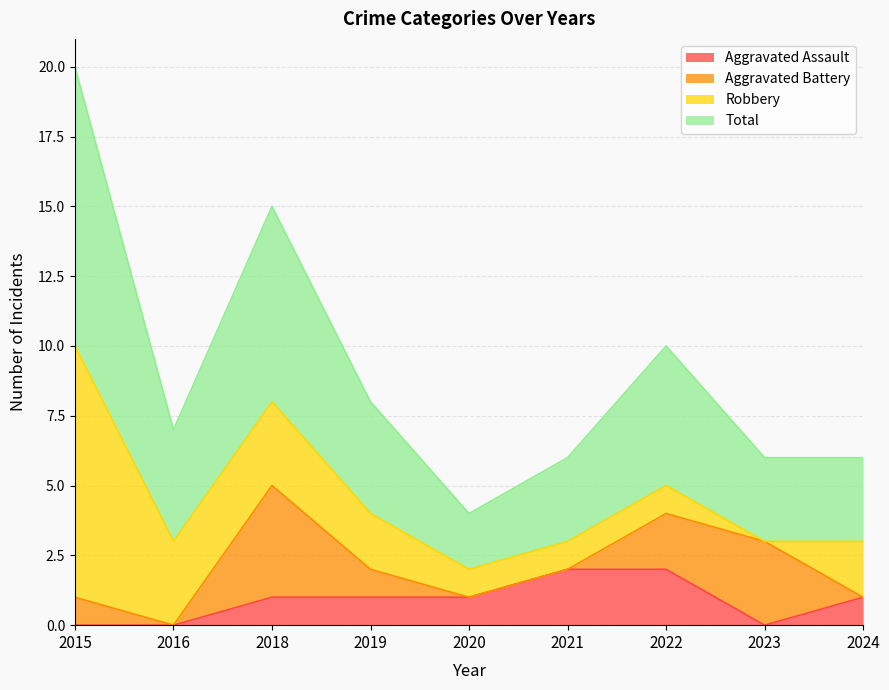

What are all the series names shown in the legend?

Aggravated Assault, Aggravated Battery, Robbery, Total